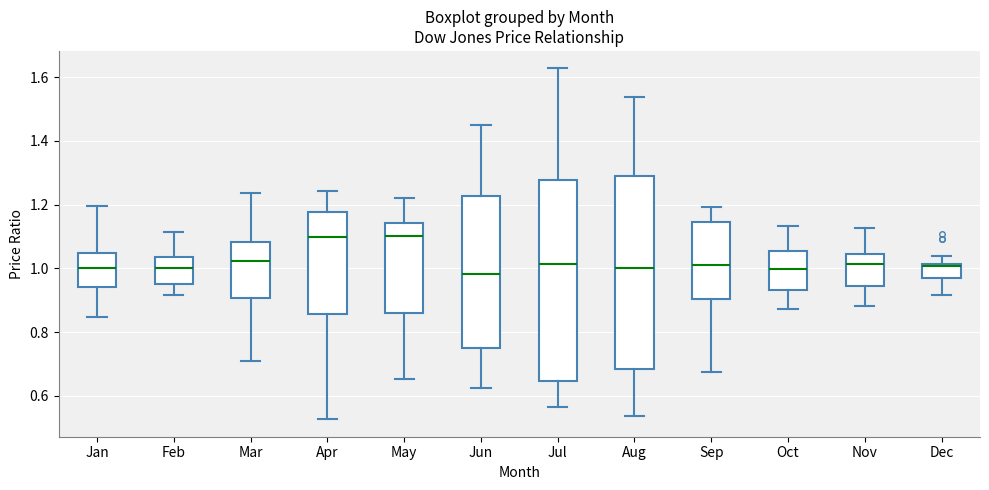

Reading left to right, read every box against the y-axis: the position of its median line, the range the box covers, and the ends of its whiskers. The values are not printed on the chart, so give them approximately, as read against the axis.

Jan: median 1.00, box 0.94 to 1.04, whiskers 0.84 to 1.20
Feb: median 1.00, box 0.96 to 1.04, whiskers 0.92 to 1.12
Mar: median 1.02, box 0.90 to 1.08, whiskers 0.70 to 1.24
Apr: median 1.10, box 0.86 to 1.18, whiskers 0.52 to 1.24
May: median 1.10, box 0.86 to 1.14, whiskers 0.66 to 1.22
Jun: median 0.98, box 0.74 to 1.22, whiskers 0.62 to 1.46
Jul: median 1.02, box 0.64 to 1.28, whiskers 0.56 to 1.62
Aug: median 1.00, box 0.68 to 1.30, whiskers 0.54 to 1.54
Sep: median 1.02, box 0.90 to 1.14, whiskers 0.68 to 1.20
Oct: median 1.00, box 0.94 to 1.06, whiskers 0.88 to 1.14
Nov: median 1.02, box 0.94 to 1.04, whiskers 0.88 to 1.12
Dec: median 1.00, box 0.96 to 1.02, whiskers 0.92 to 1.04